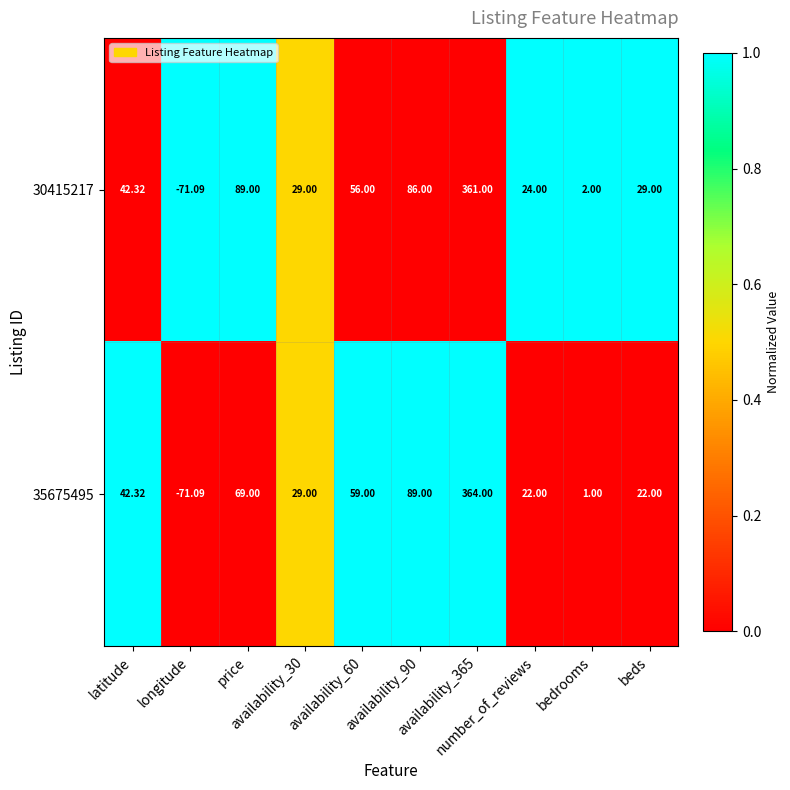

How many distinct data groups are displayed?

2